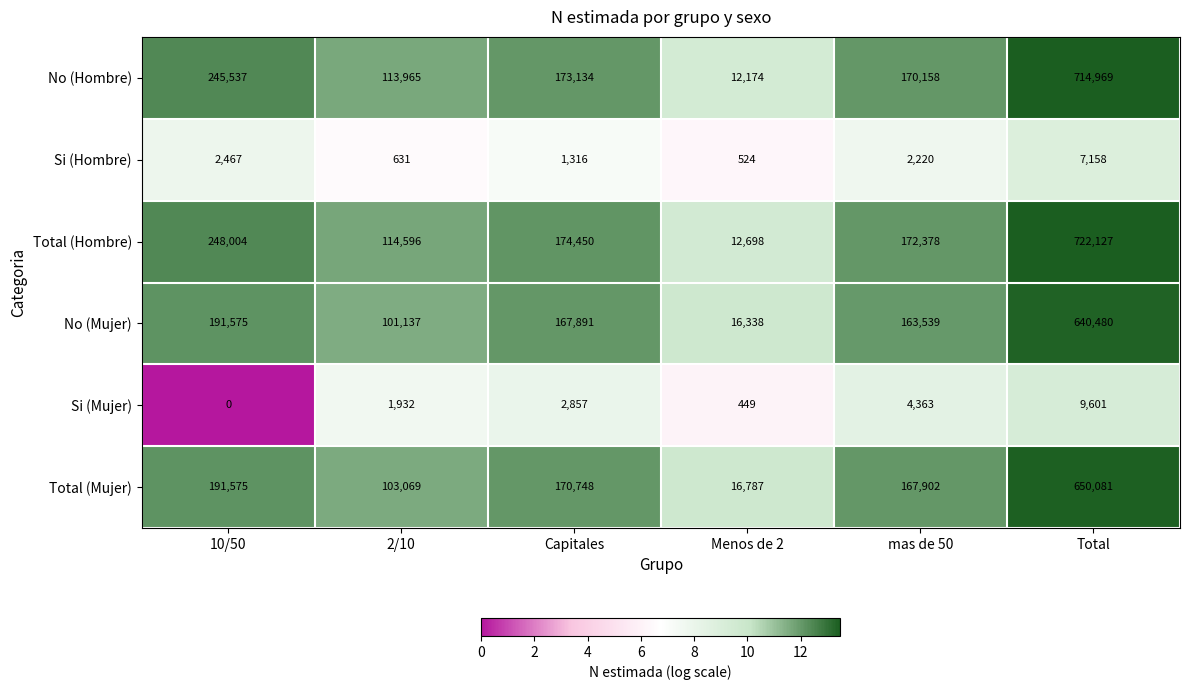

At which category is the sum across all series the highest?

Total